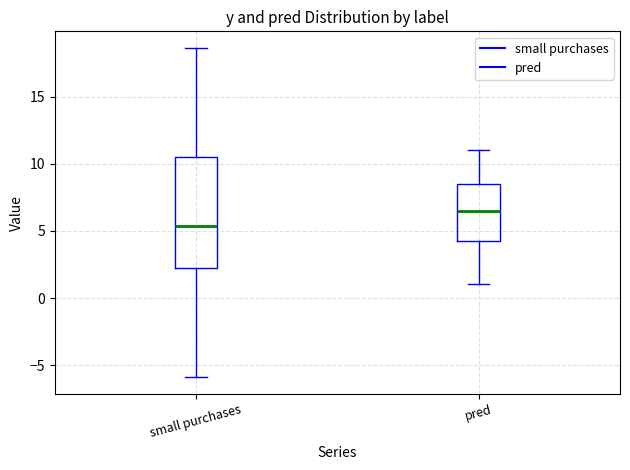

Reading left to right, read every box against the y-axis: the position of its median line, the range the box covers, and the ends of its whiskers. The values are not printed on the chart, so give them approximately, as read against the axis.

small purchases: median 5.5, box 2.5 to 10.5, whiskers -6.0 to 18.5
pred: median 6.5, box 4.5 to 8.5, whiskers 1.0 to 11.0